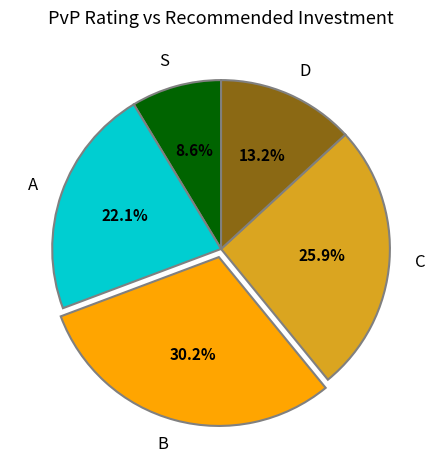

Is D the majority of the pie?

No